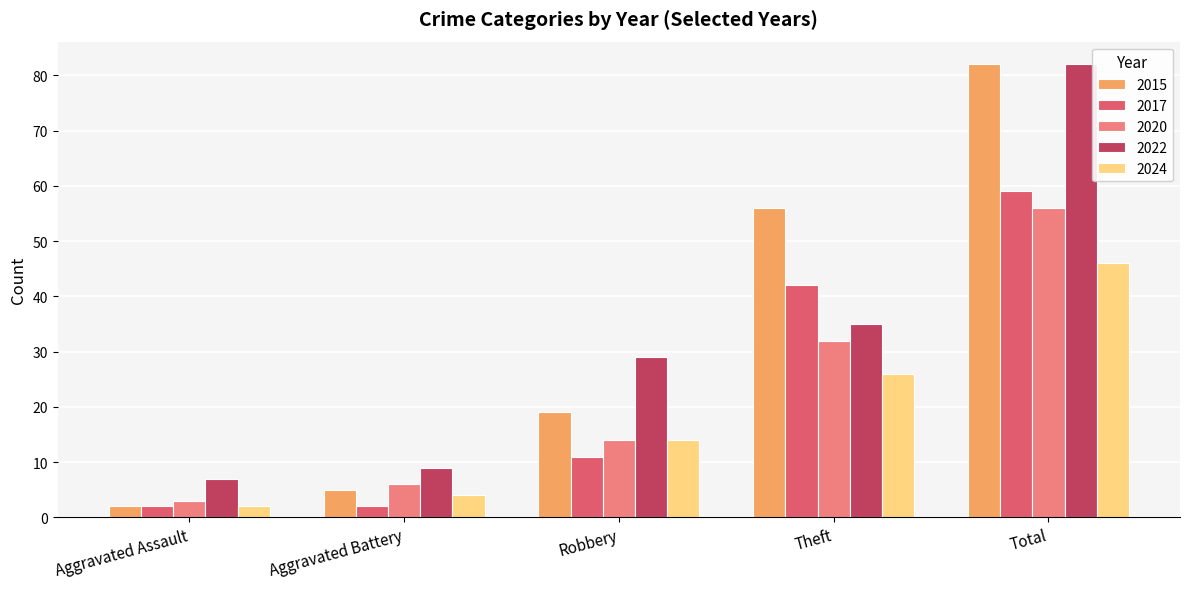

Reading left to right, what are all the values shown in this chart?

2015: 2	5	19	56	82
2017: 2	2	11	42	59
2020: 3	6	14	32	56
2022: 7	9	29	35	82
2024: 2	4	14	26	46